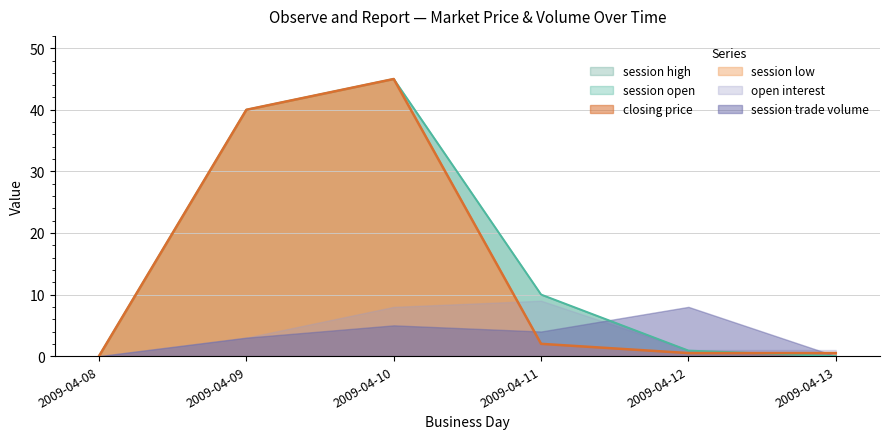

Reading right to left, extract all data points from this chart.

session open: 0.0	0.9	10.0	45.0	40.0	0.0
session high: 0.0	0.9	10.0	45.0	40.0	0.0
session low: 0.0	0.5	2.0	45.0	40.0	0.0
closing price: 0.5	0.5	2.0	45.0	40.0	0.0
open interest: 1.0	1.0	9.0	8.0	3.0	0.0
session trade volume: 0.0	8.0	4.0	5.0	3.0	0.0